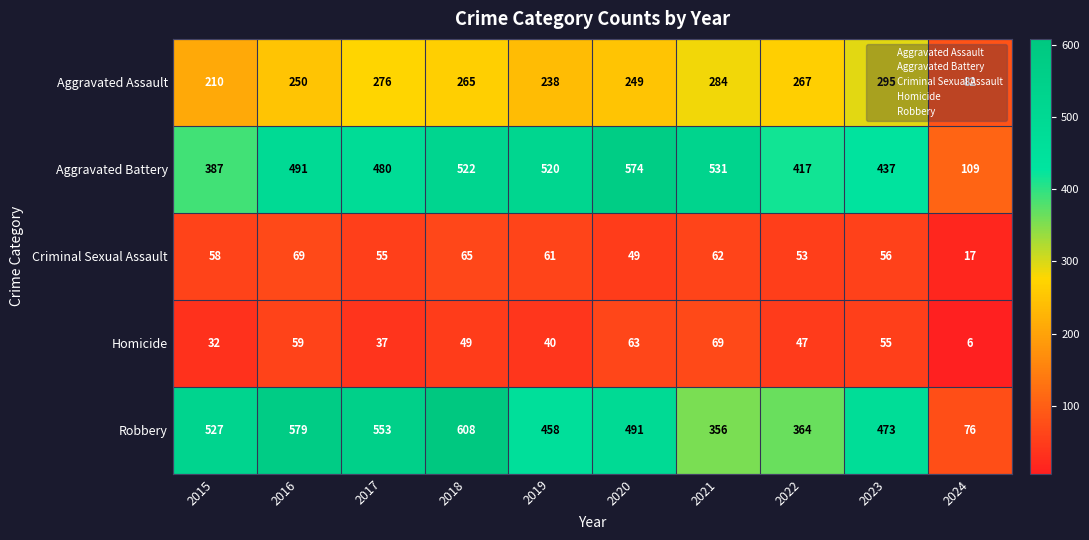

Read the Aggravated Assault value at 2019, to the nearest 10.

240